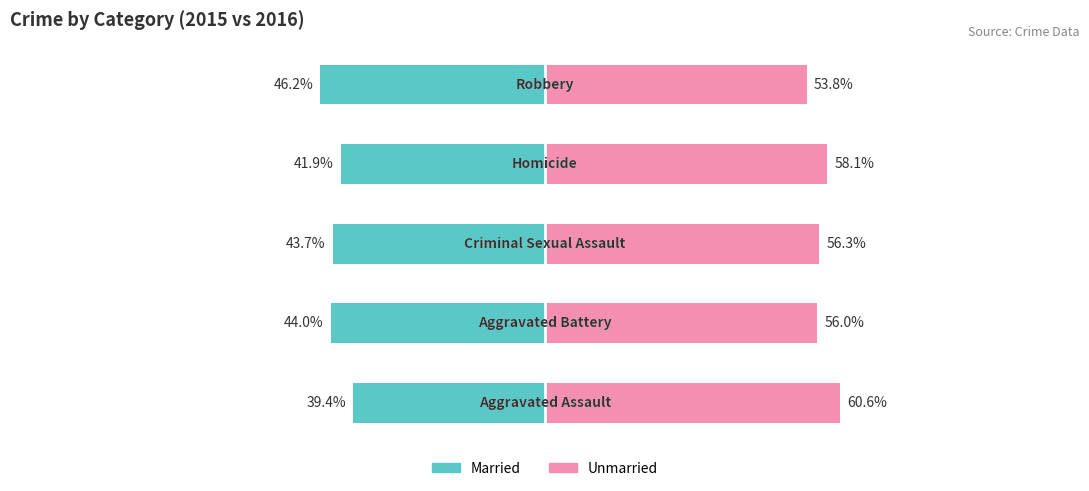

At how many categories does at least one series exceed 9?

5